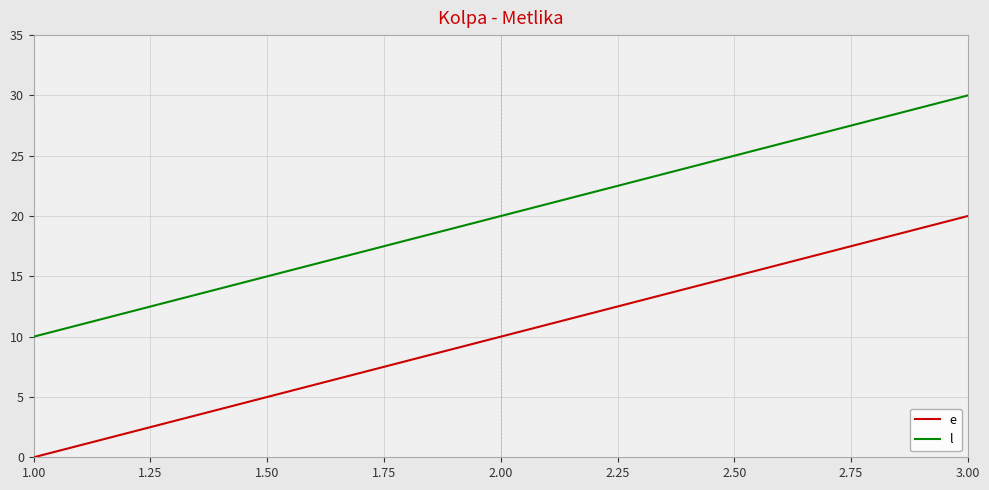

How many values in the e series are below 10?

1